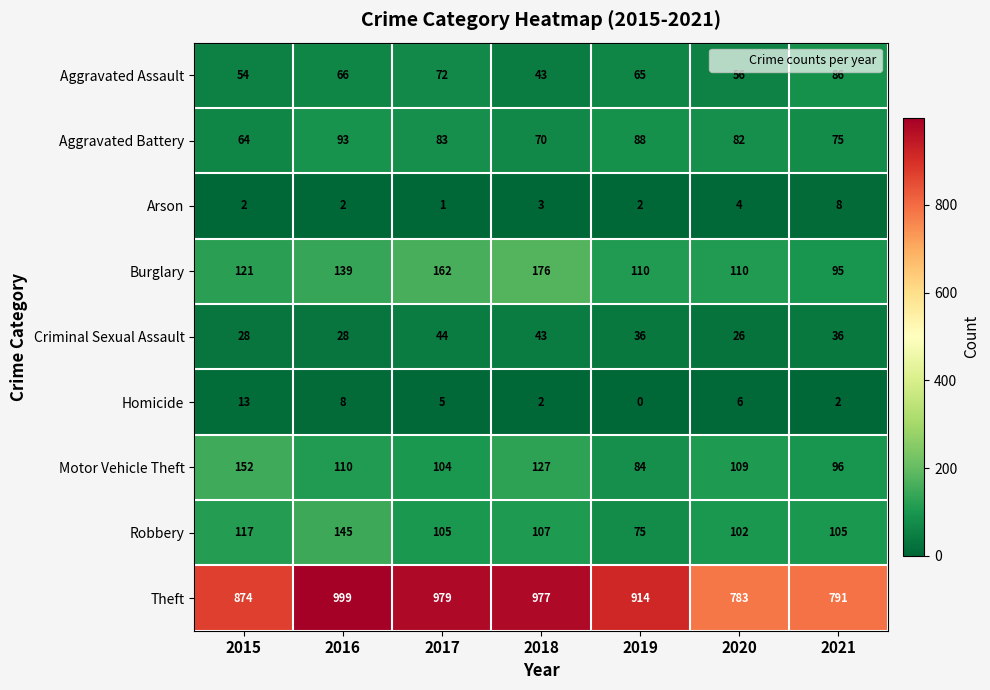

Which series has the widest spread of values?

Theft